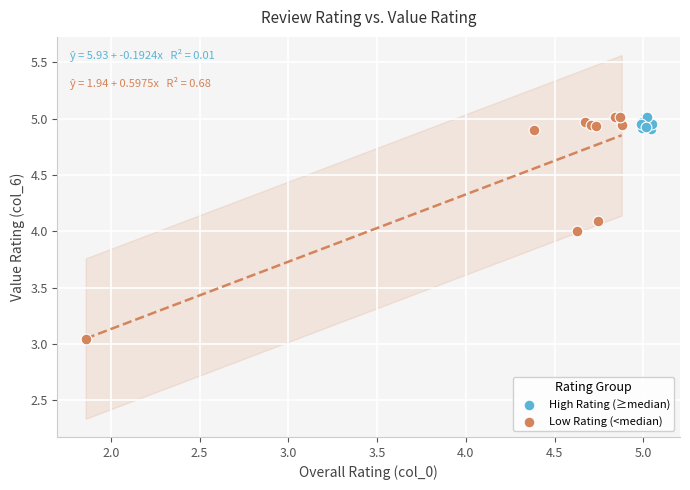

Which series has the largest Y range (max minus min)?

Low Rating (<median)